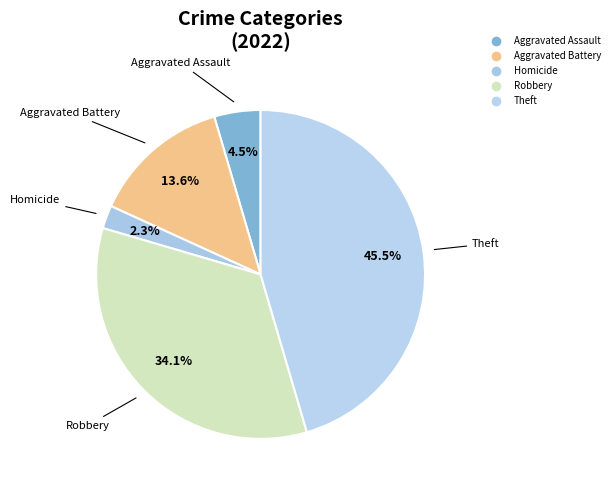

How many segments does this pie chart have?

5